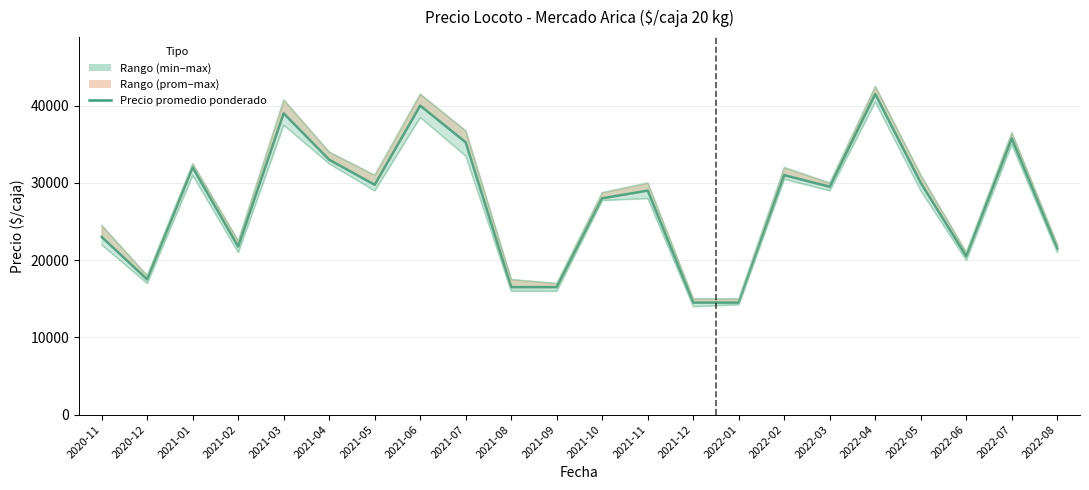

How many interior local valleys (lower than both neighbors) does the data have?

5